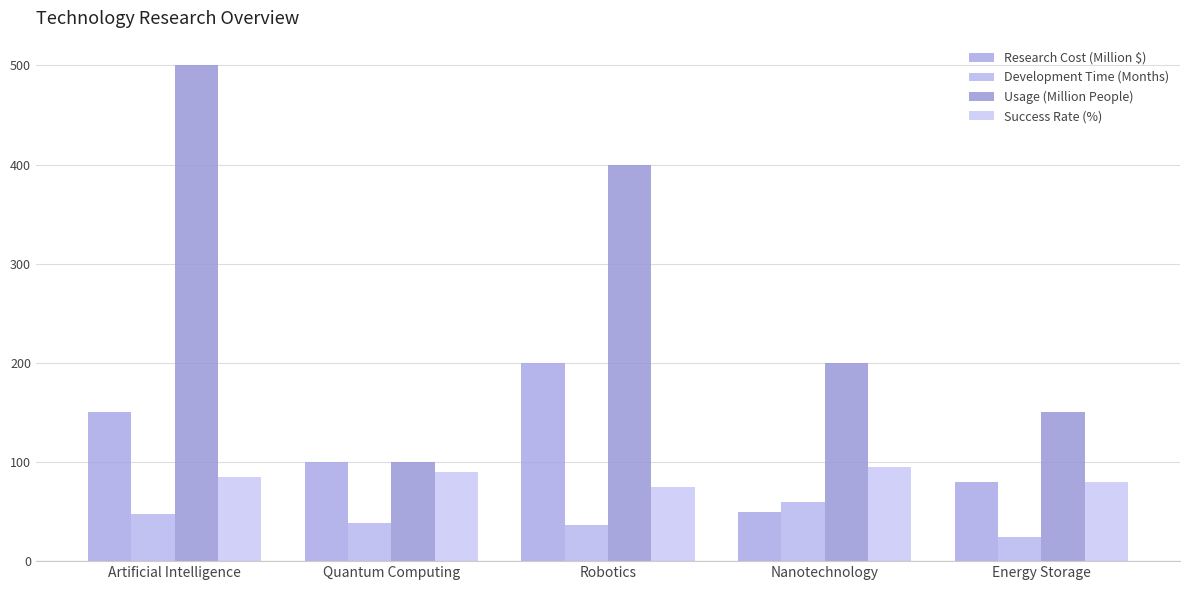

At how many categories does at least one series exceed 199?

3